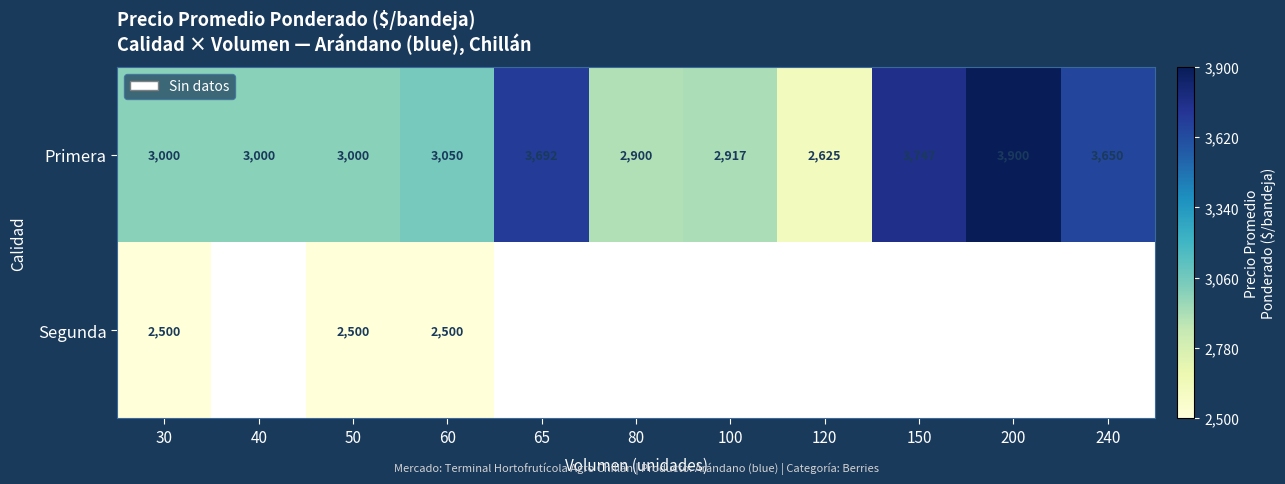

How many values in the Primera series are below 3000?

3